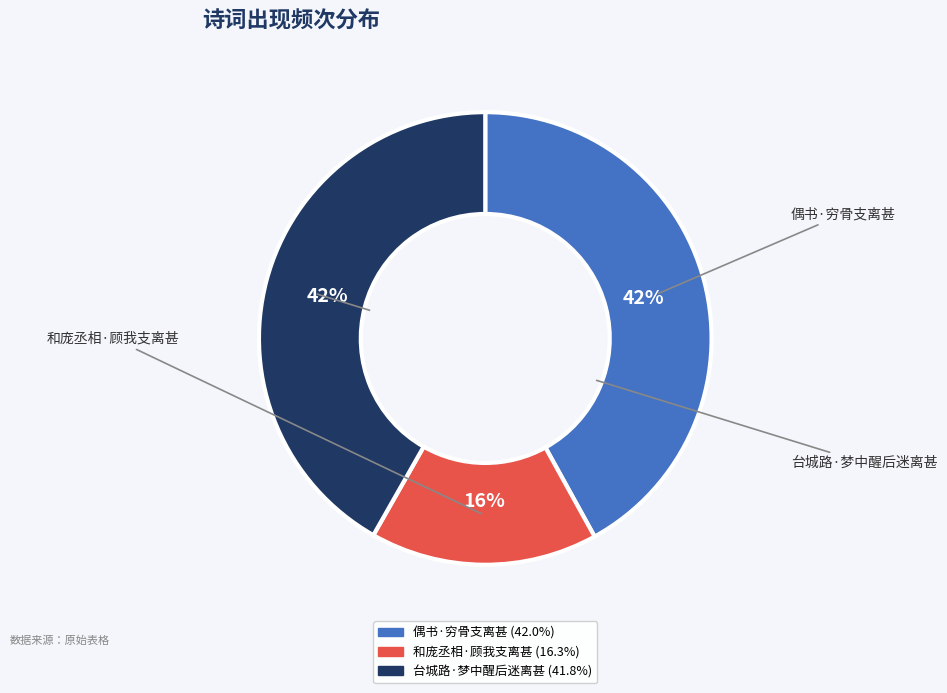

Does 和庞丞相·顾我支离甚 account for over 50% of the chart?

No